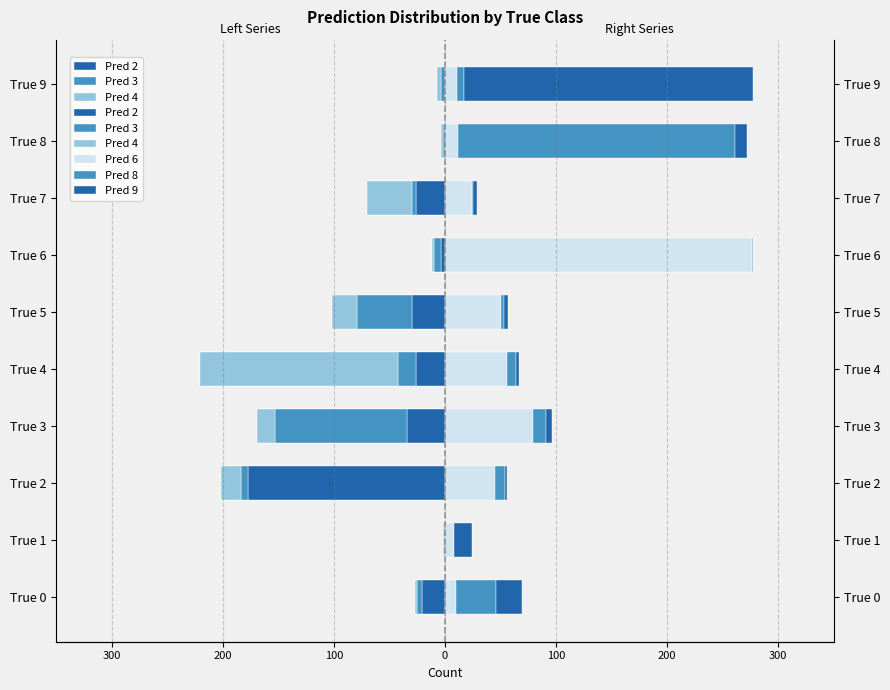

Which series changed the most between True 1 and True 8?

Pred 8